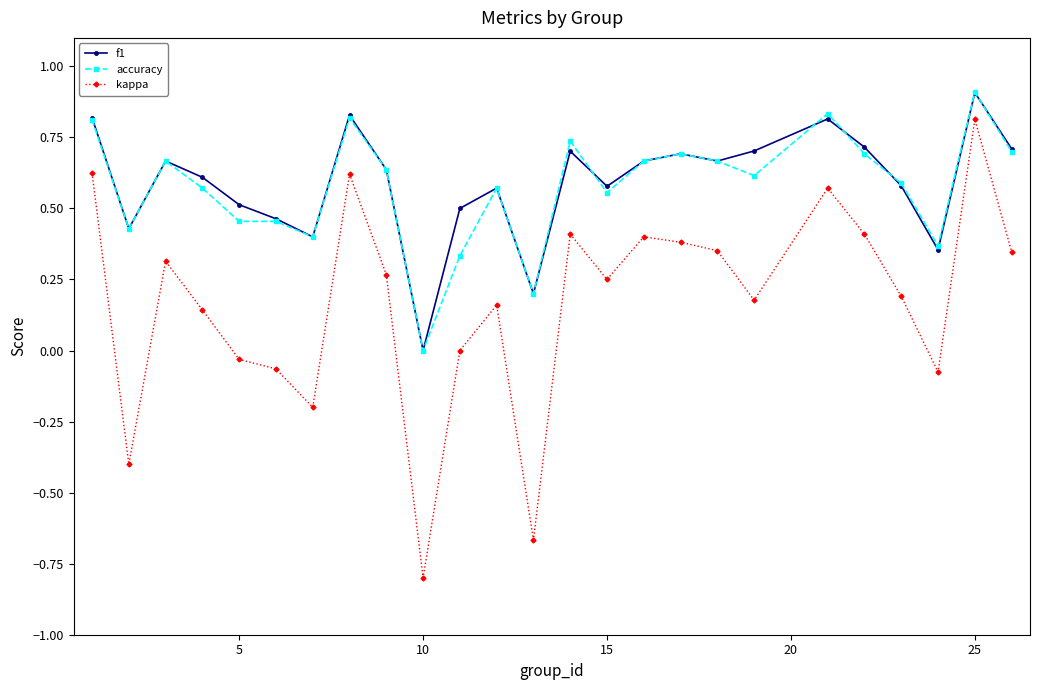

True or false: accuracy and kappa cross at least once.

False